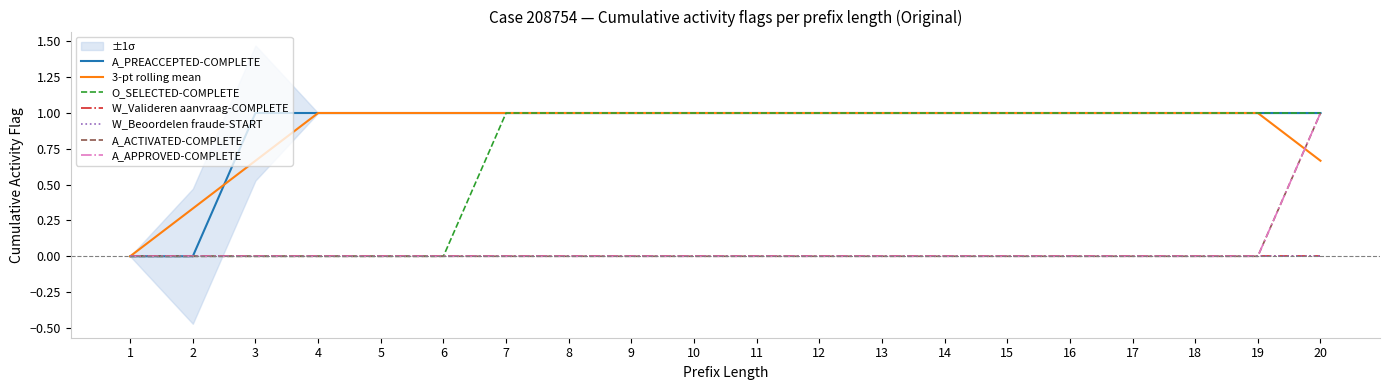

At how many categories does at least one series exceed 0?

18